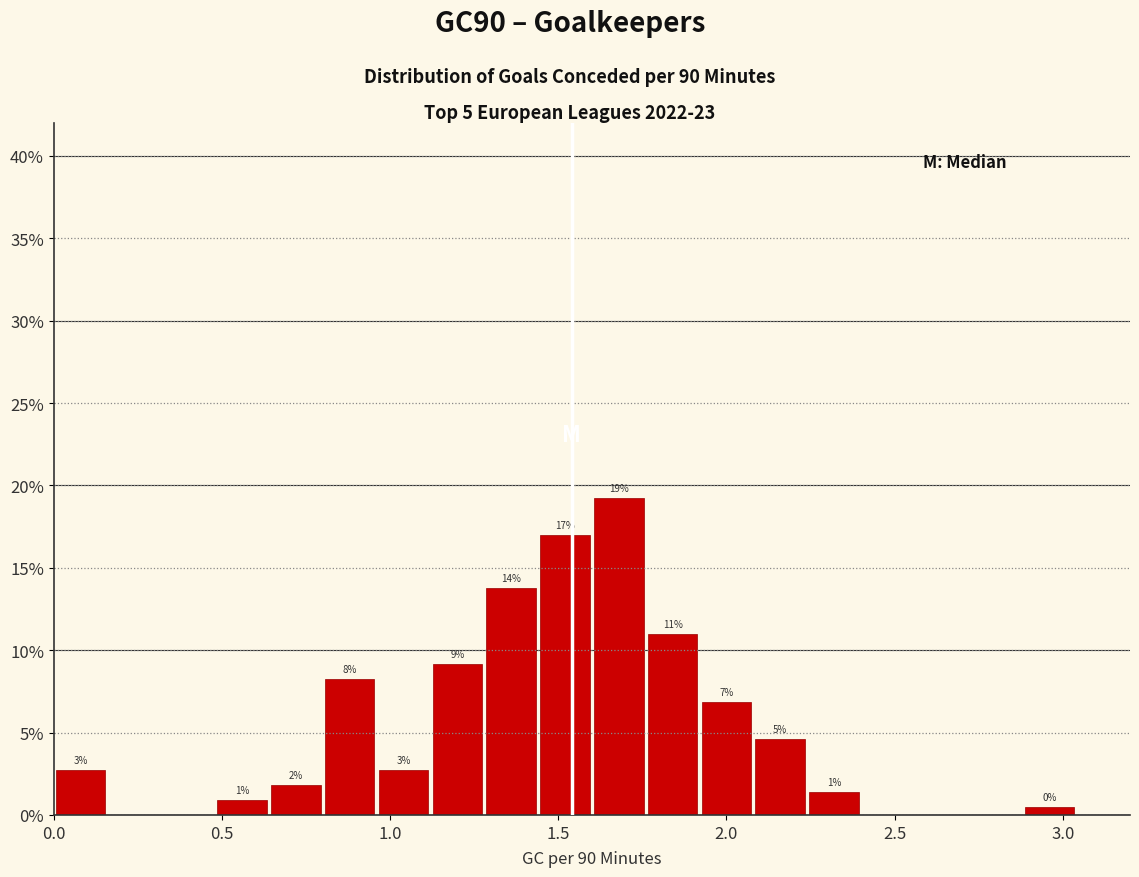

Around what value on the x-axis is the tallest bar? Give the approximate position of its centre, as read against the axis.

1.70